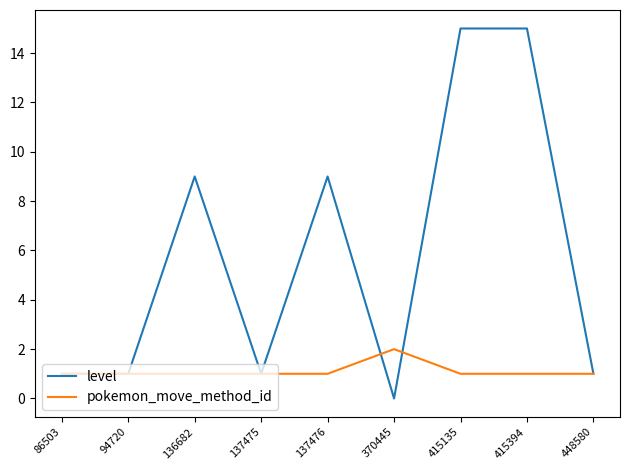

Which series has the largest total across all categories?

level